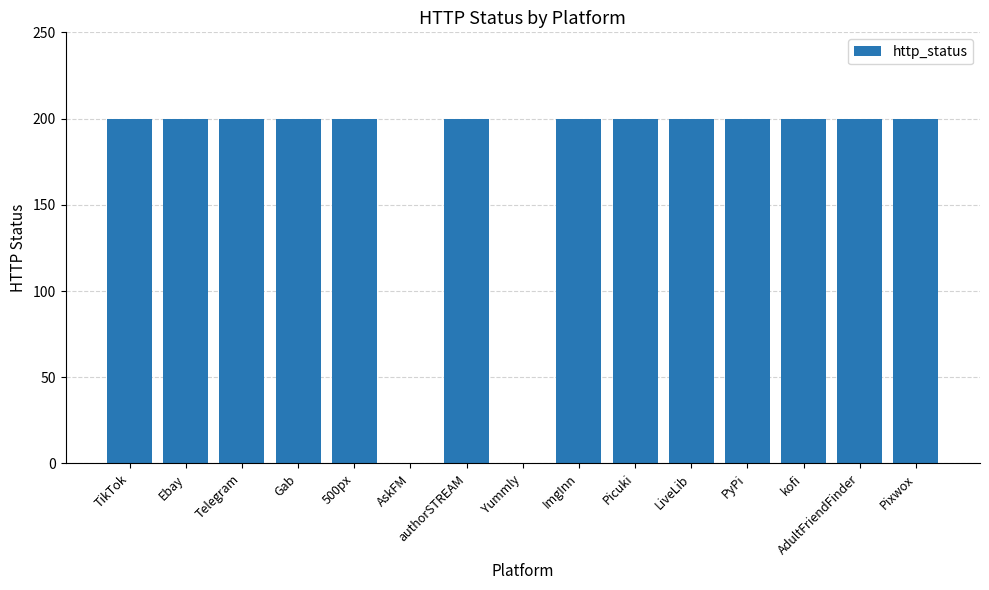

How many categories are shown in the chart?

15